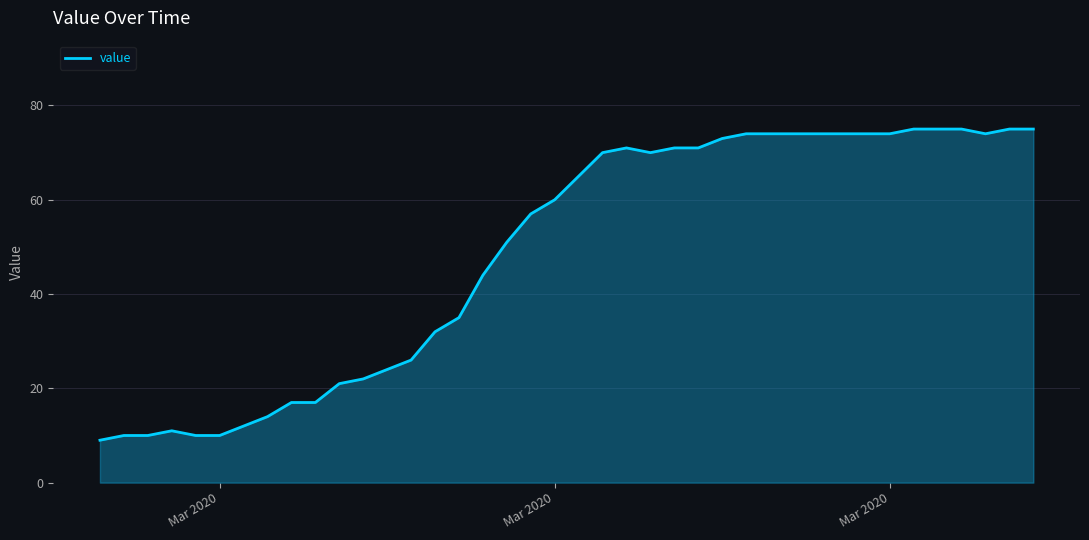

What is the smallest value displayed?

9